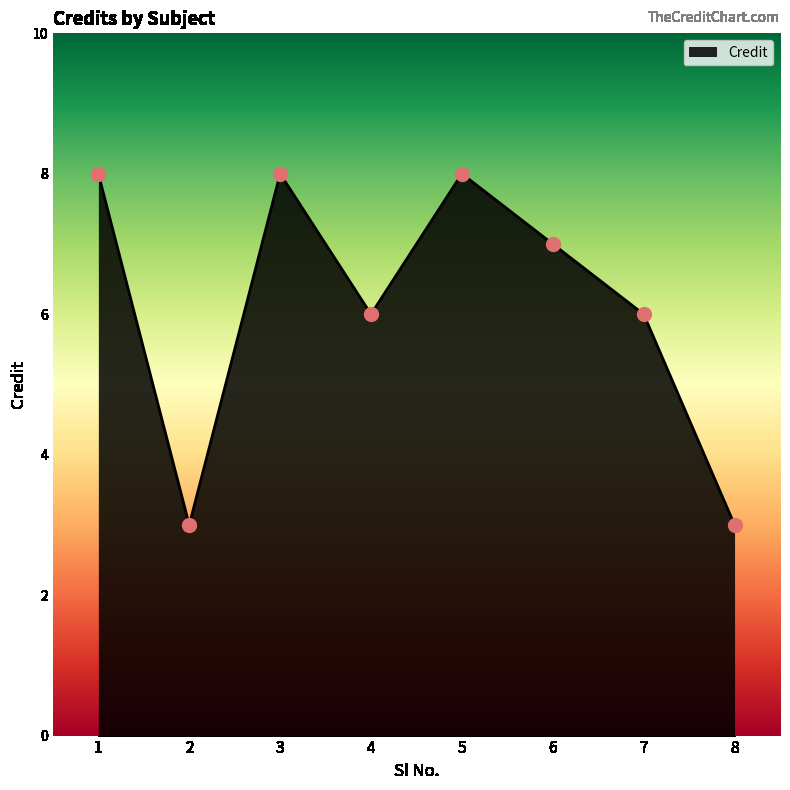

Approximately how many times larger is the value at 4 compared to 3?

0.8